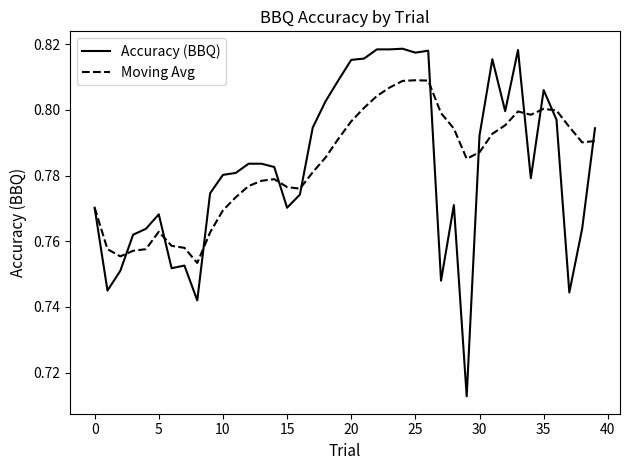

List the series in order of their peak value, highest first.

Accuracy (BBQ), Moving Avg